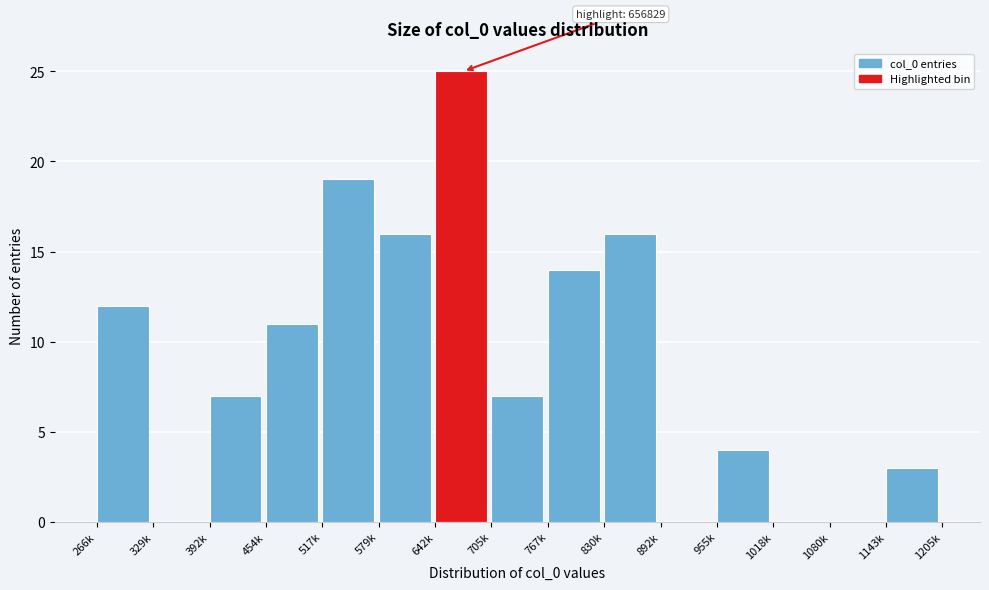

Reading left to right, list all the values displayed in this chart.

266k=12	329k=0	392k=7	454k=11	517k=19	579k=16	642k=25	705k=7	767k=14	830k=16	892k=0	955k=4	1018k=0	1080k=0	1143k=3